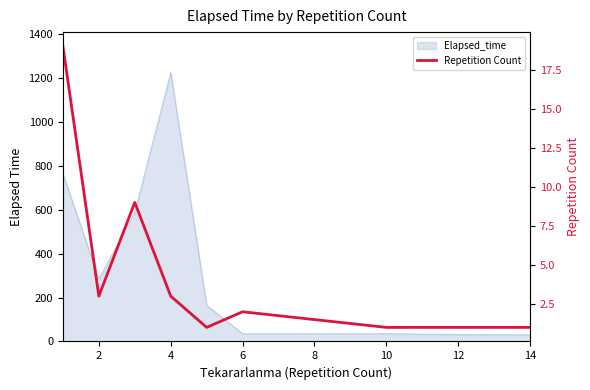

Is it true that the value at 14 is 1?

True